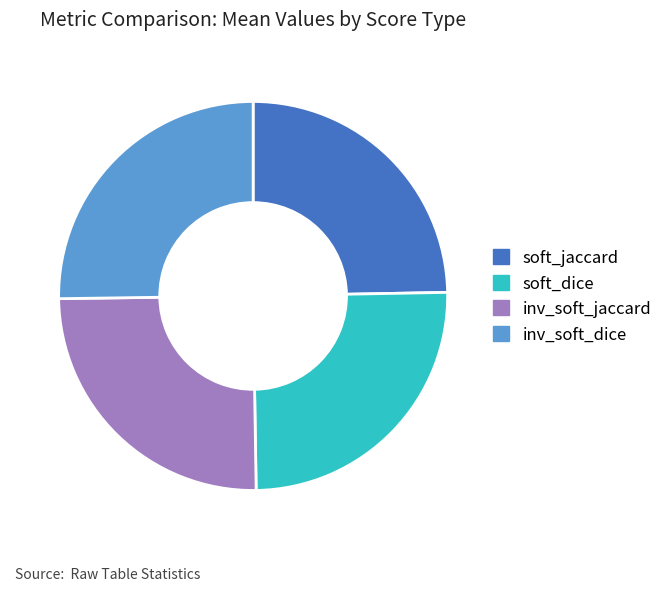

The inv_soft_dice slice represents 25% of the pie. True or false?

True